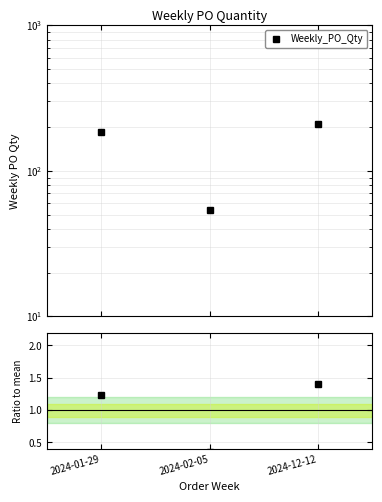

Rank the categories by Ratio to mean value from lowest to highest.

2024-02-05, 2024-01-29, 2024-12-12